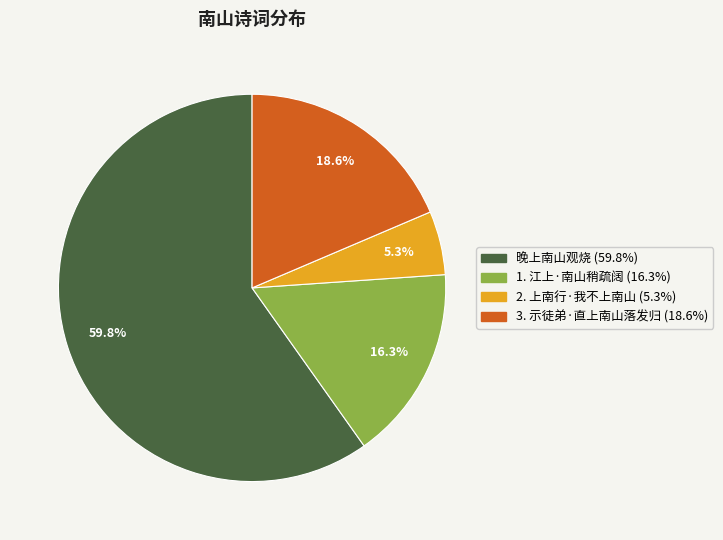

Between 1. 江上·南山稍疏阔 (16.3%) and 3. 示徒弟·直上南山落发归 (18.6%), which is larger?

3. 示徒弟·直上南山落发归 (18.6%)